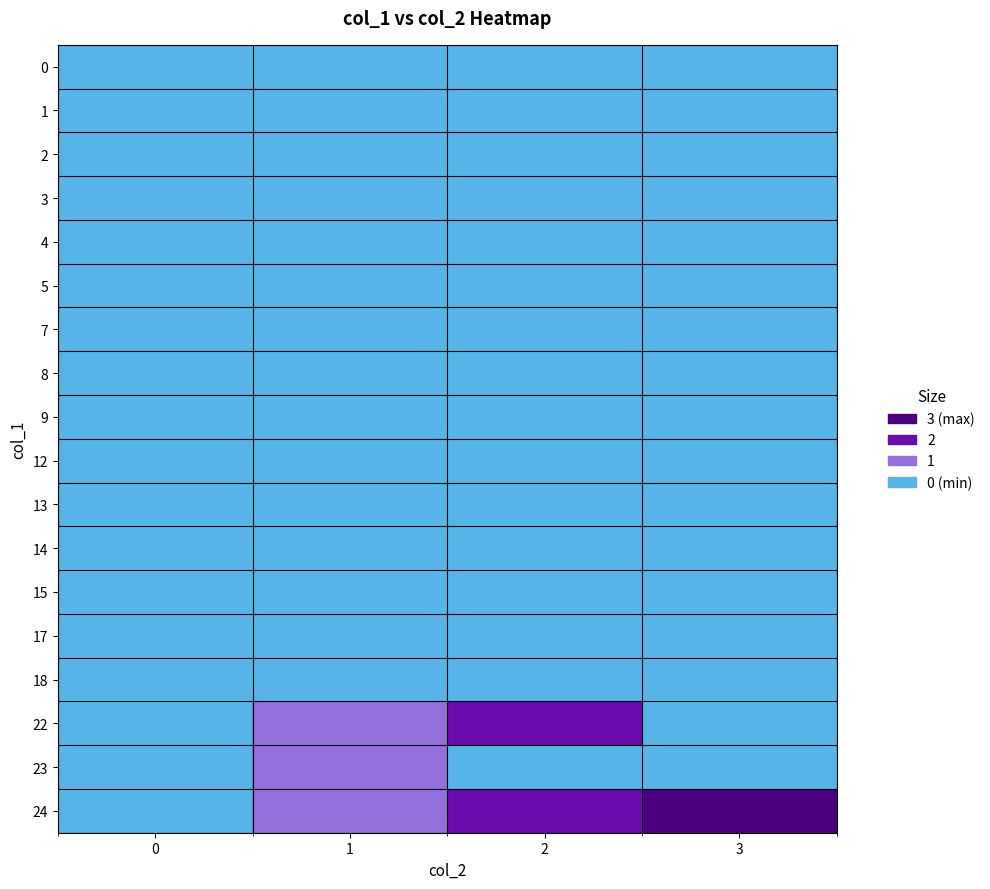

At which category is the sum across all series the highest?

2